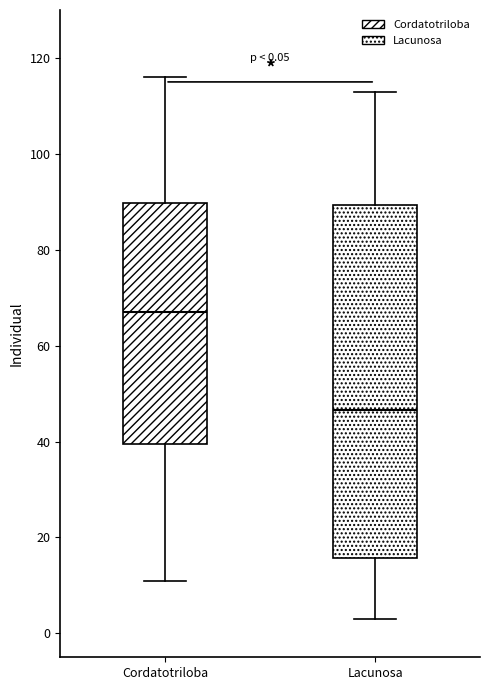

Which box's median line is the lowest?

Lacunosa